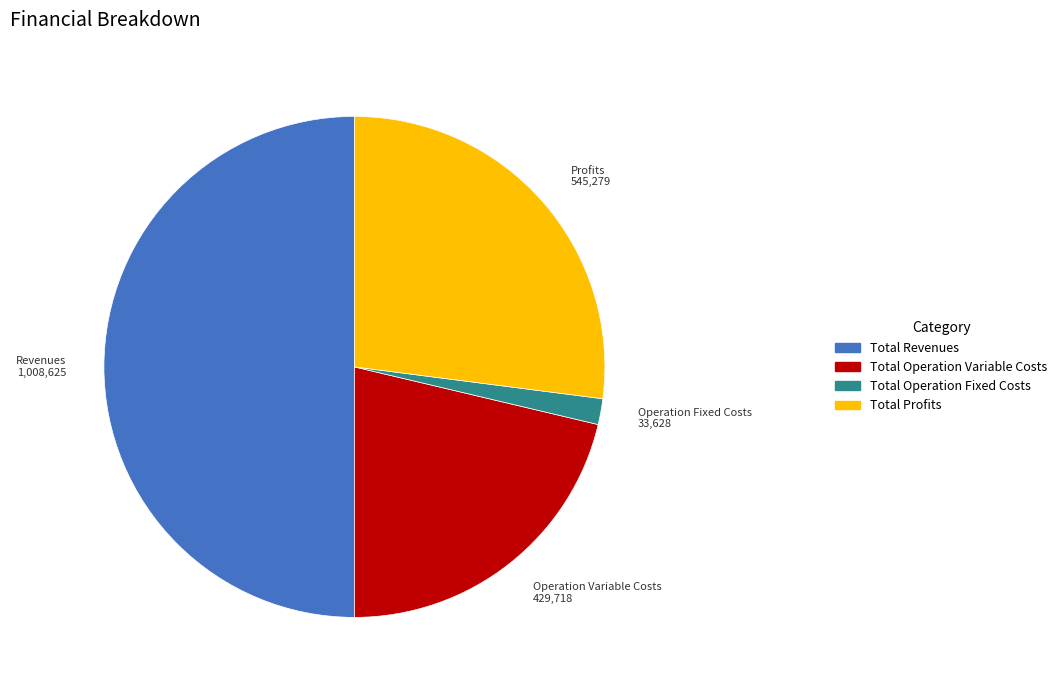

The Total Operation Variable Costs slice represents 15% of the pie. True or false?

False